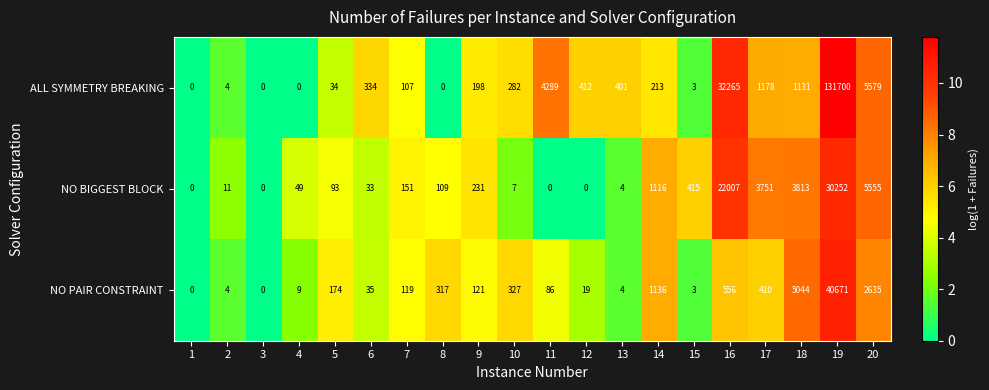

What is the total value across all series at 19?

202623